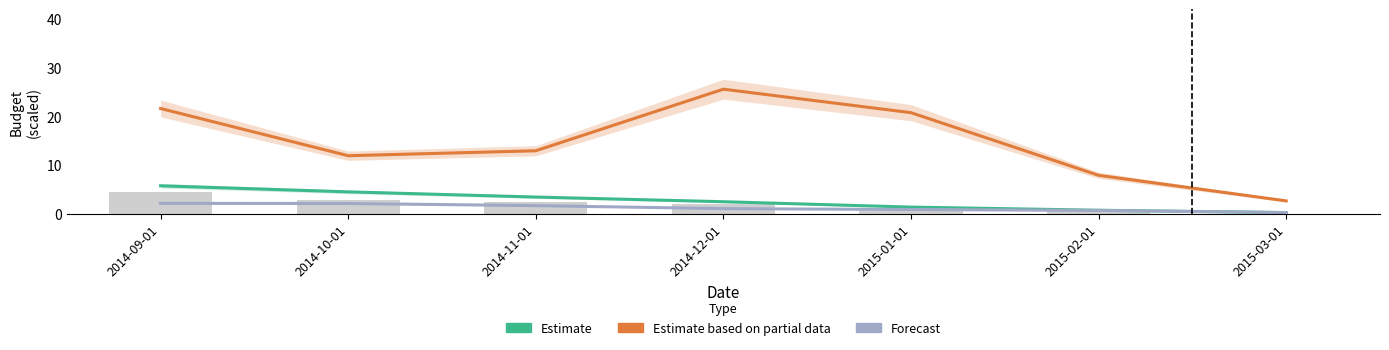

Count the number of data series in this chart.

3